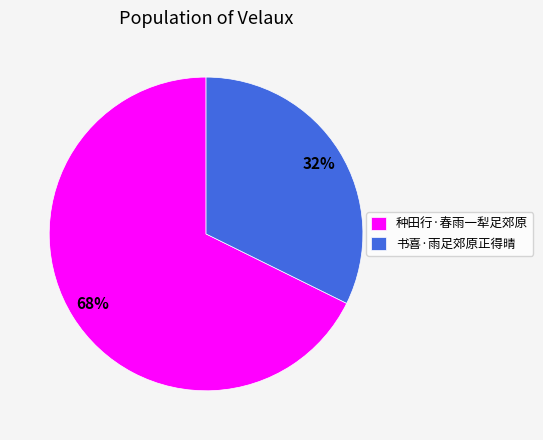

Do 书喜·雨足郊原正得晴 and 种田行·春雨一犁足郊原 together represent more than half of the pie?

Yes